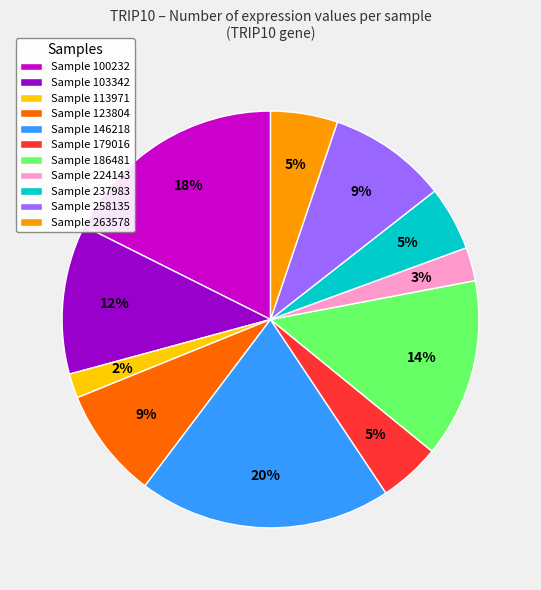

To the nearest percent, what percentage of the pie is Sample 113971?

2%